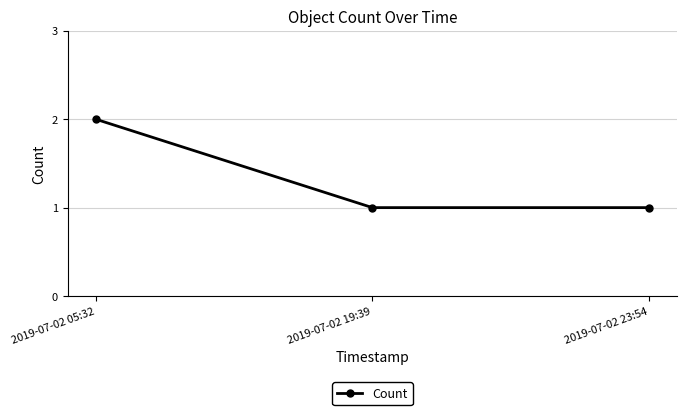

Is it true that the value at 2019-07-02 19:39 is 0?

False